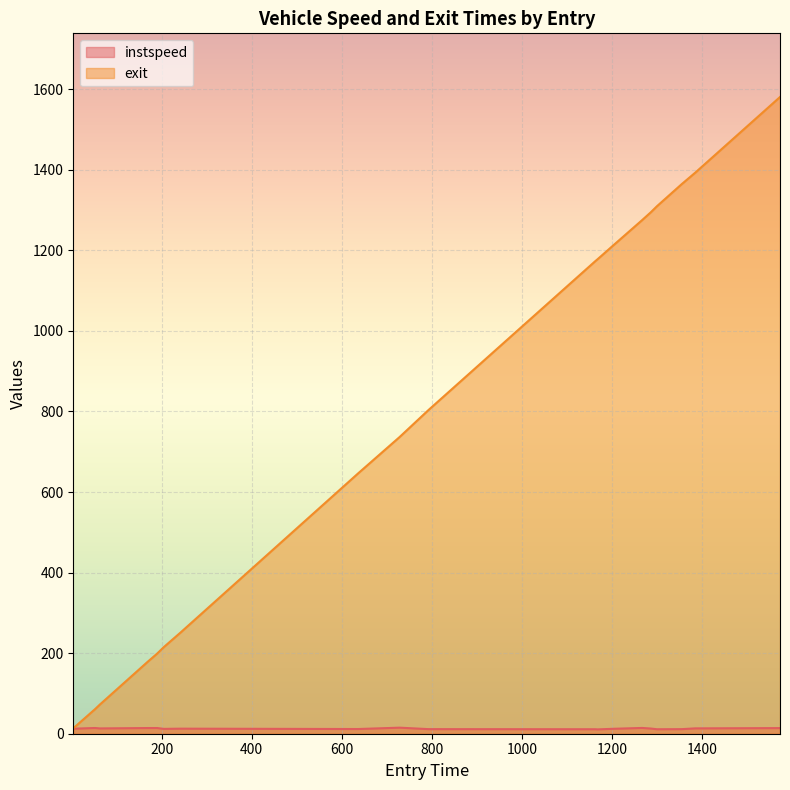

What is the spread (max minus min) of values at 1384.0?

1379.6